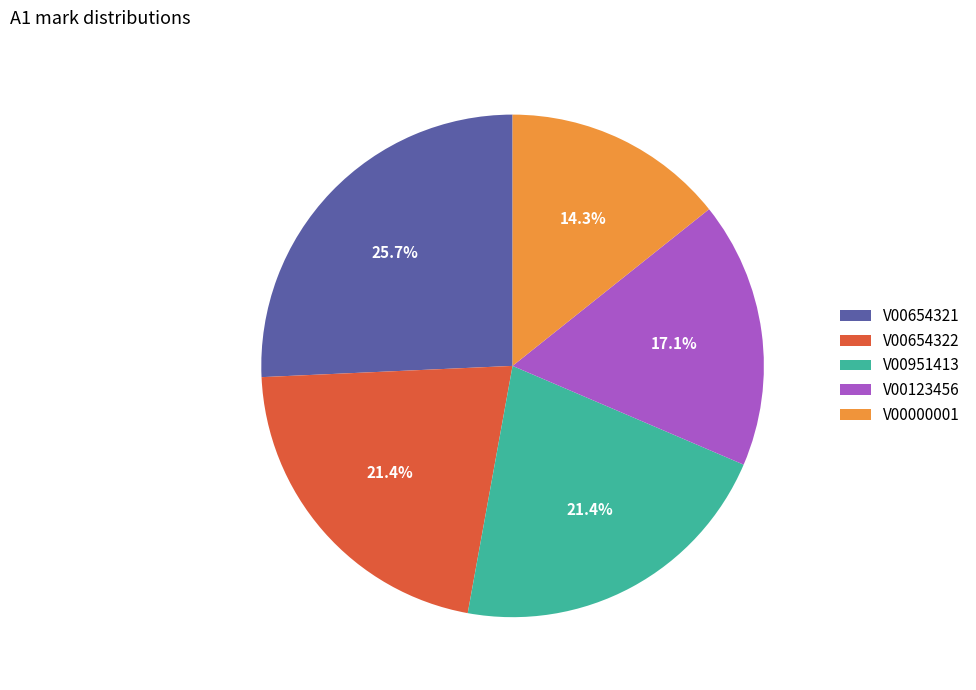

How many slices are in this pie chart?

5